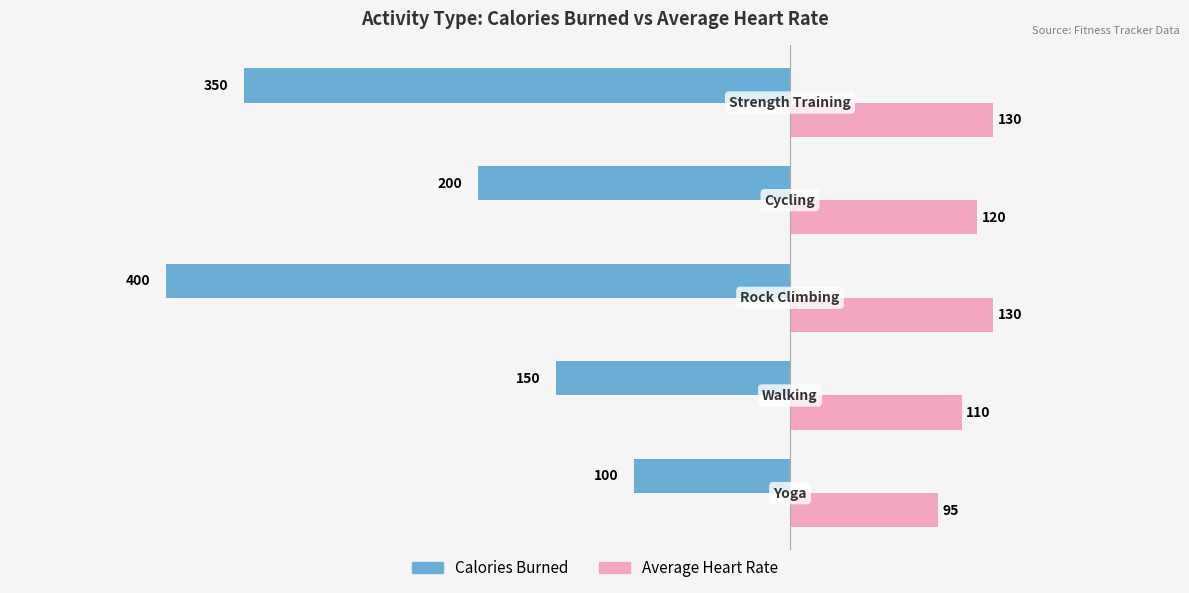

Count the Calories Burned values in the range -350 to -150.

3